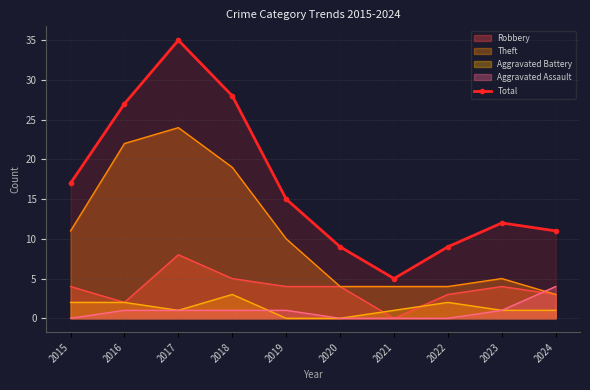

How many distinct data groups are displayed?

5